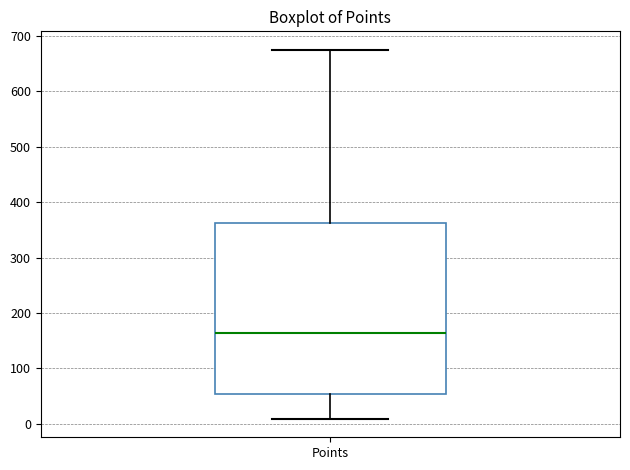

Transcribe this box plot: give where the median line is, the range the box spans, and where the two whiskers end, as read against the y-axis. The values are not printed on the chart, so give them approximately, as read against the axis.

median 160, box 50 to 360, whiskers 10 to 680